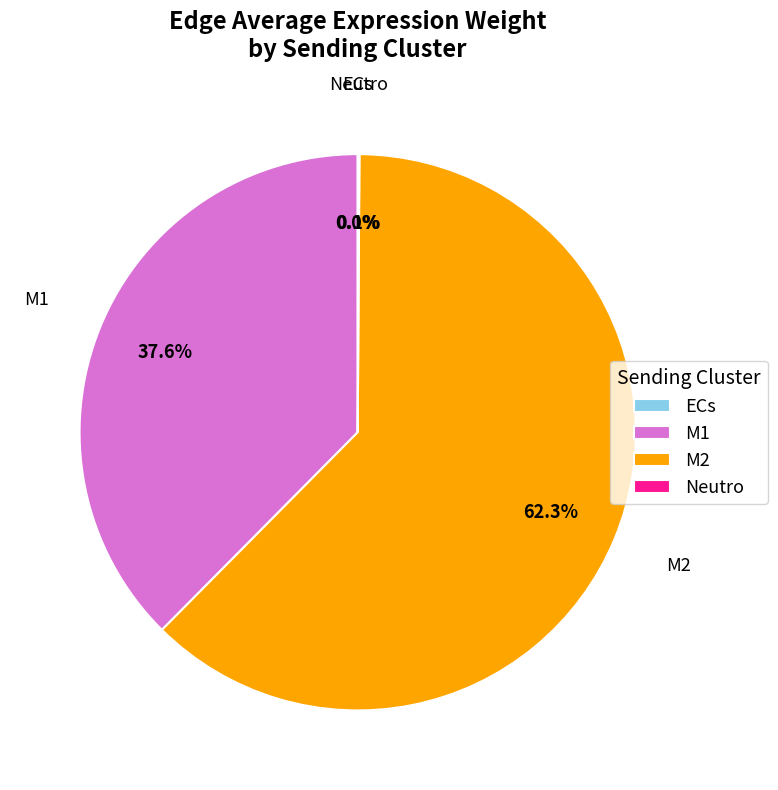

True or false: M2 accounts for 52% of the total.

False